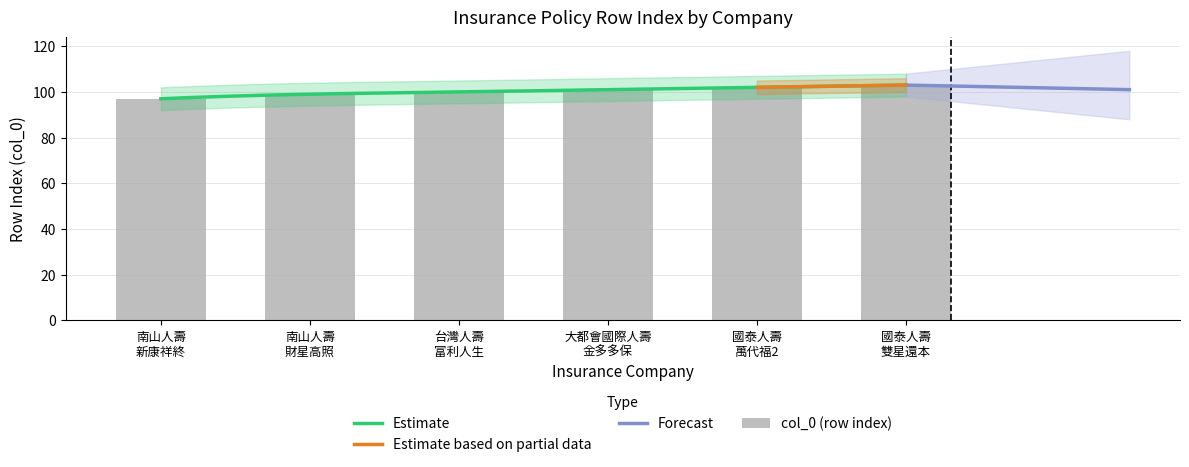

How many bars are there in total?

6